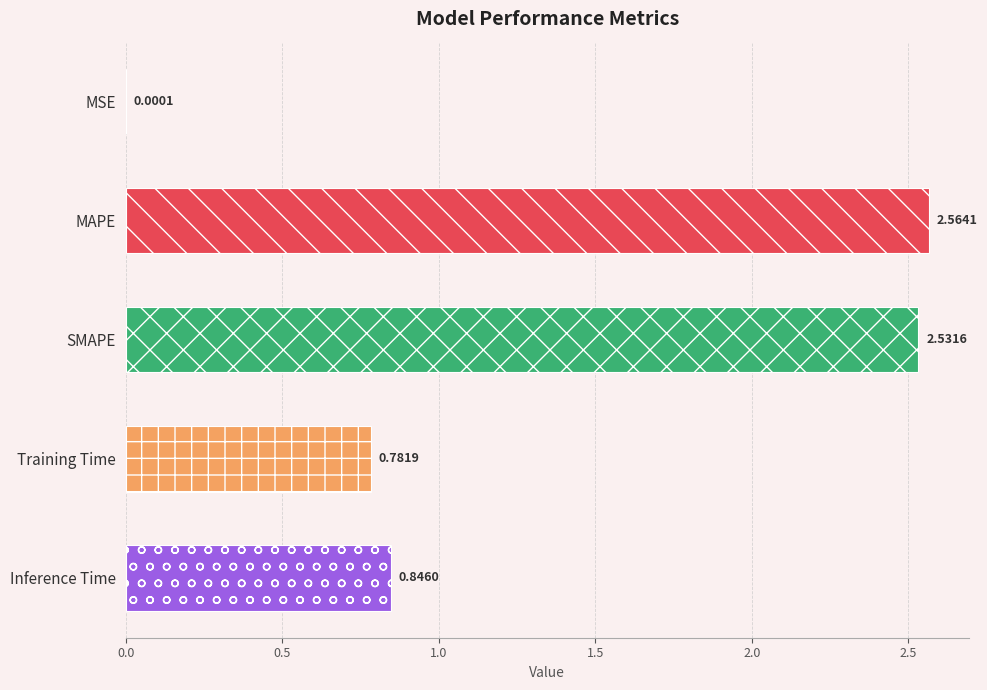

What is the change in value from Training Time to Inference Time?

+0.1